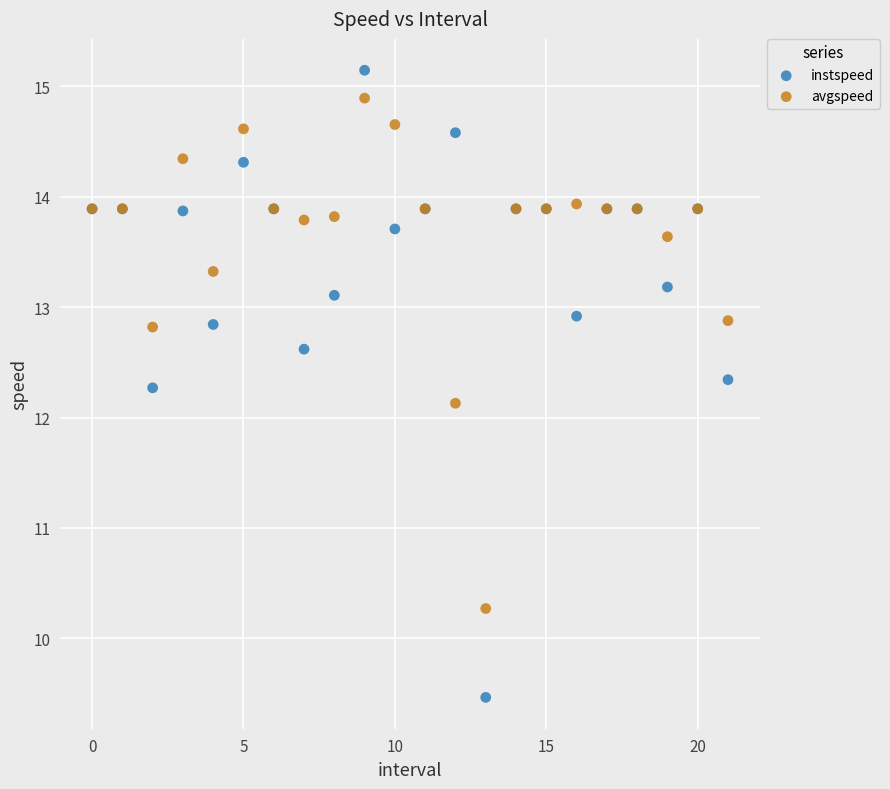

In the instspeed series, what Y value is closest to 12?

12.3